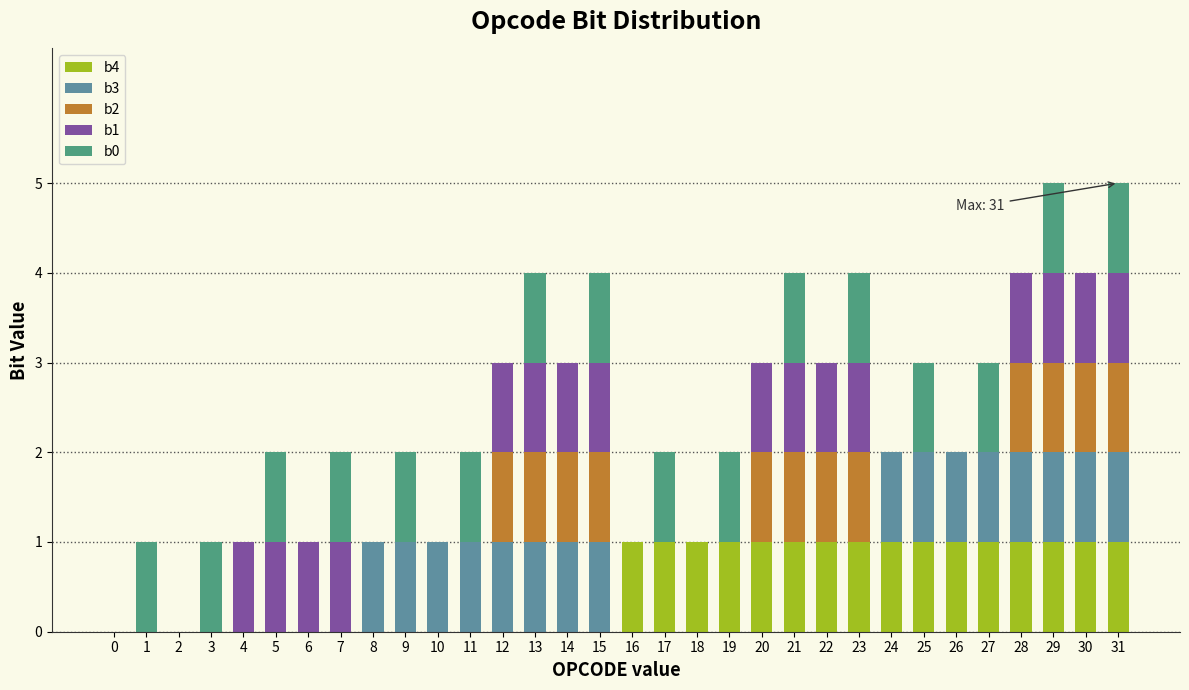

Is it true that b3 equals 0 at 14?

False